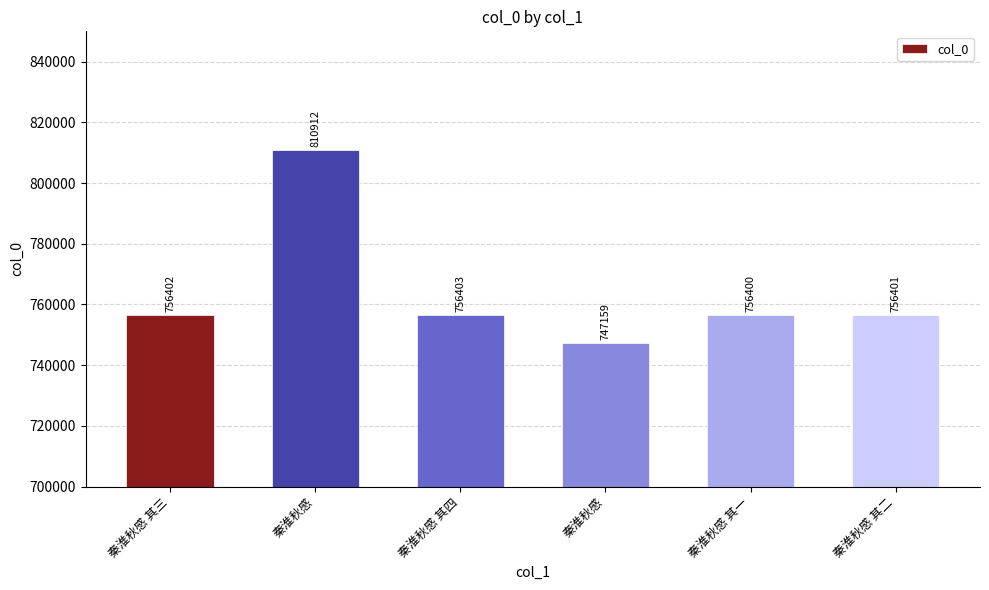

Does the chart contain any negative values?

No